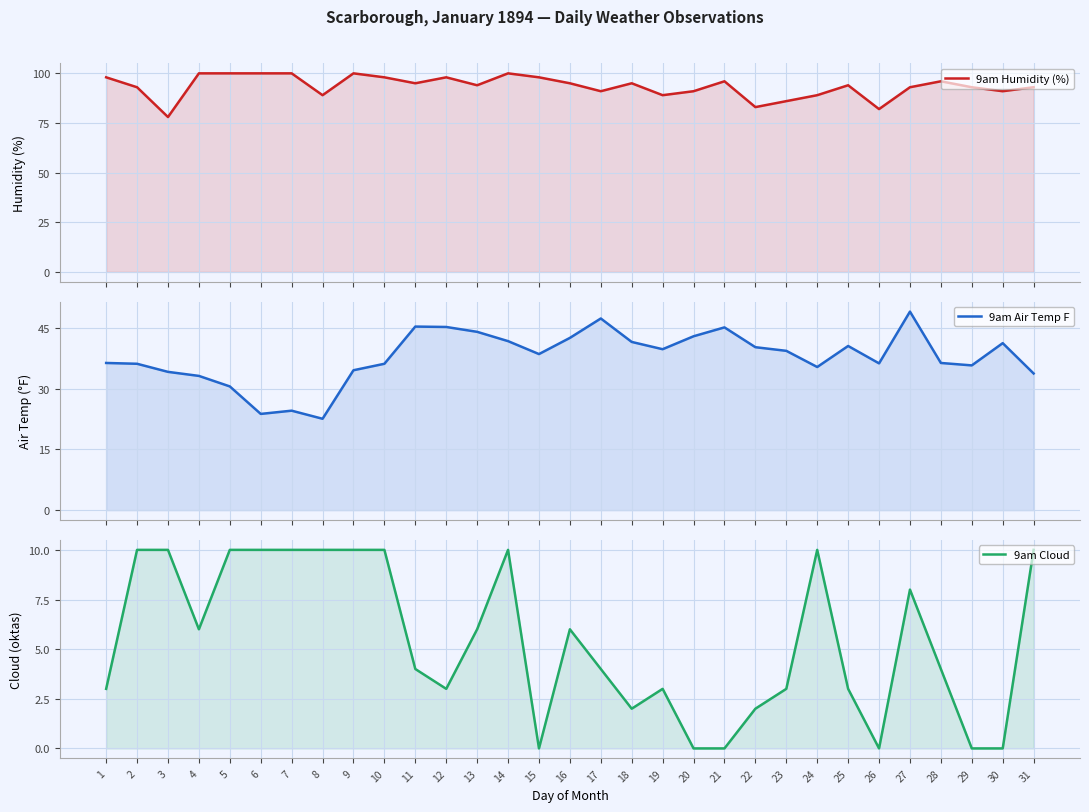

How many distinct data groups are displayed?

3